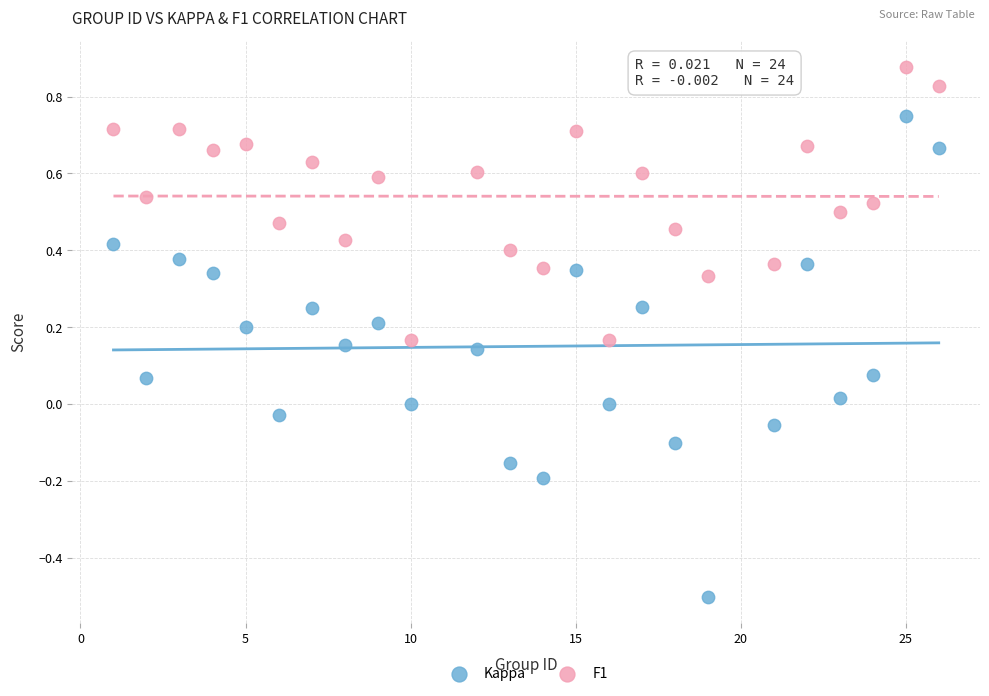

Which series contains the highest Y value?

F1